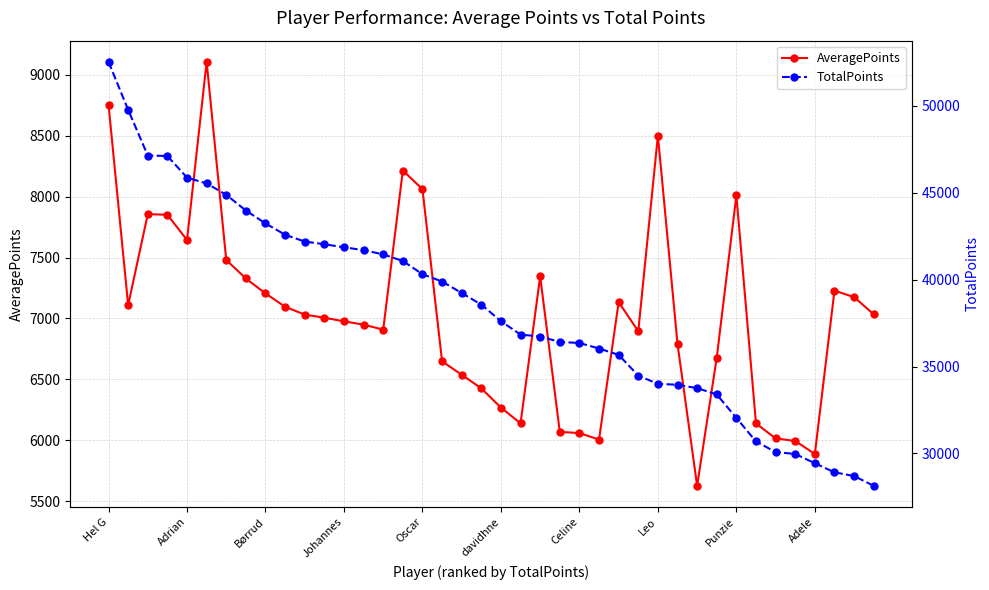

What is the sum of all AveragePoints values?

281175